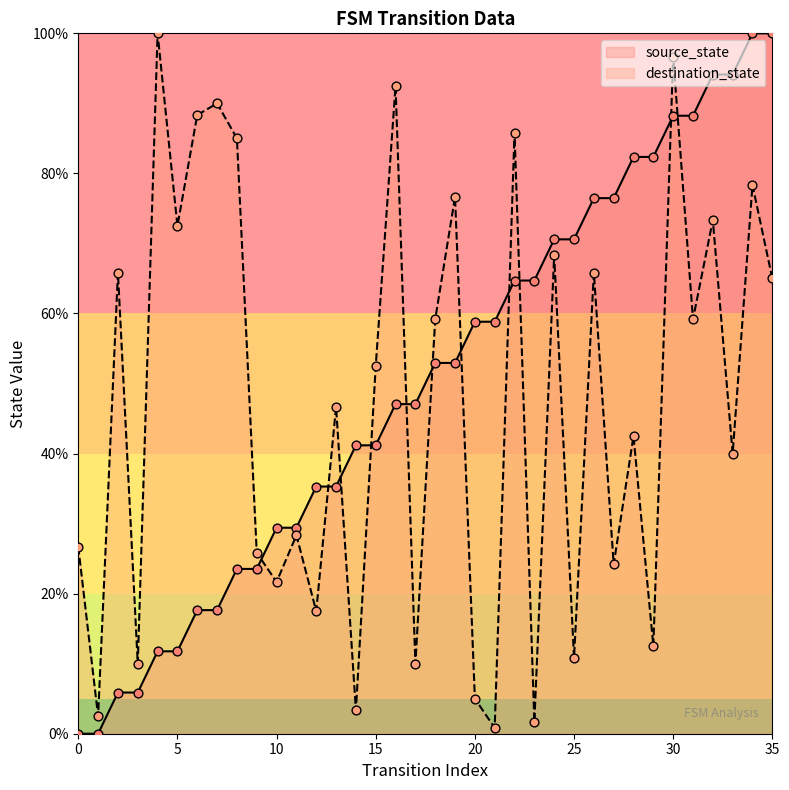

Is the value of source_state at 19 greater than the value of destination_state at 24?

No